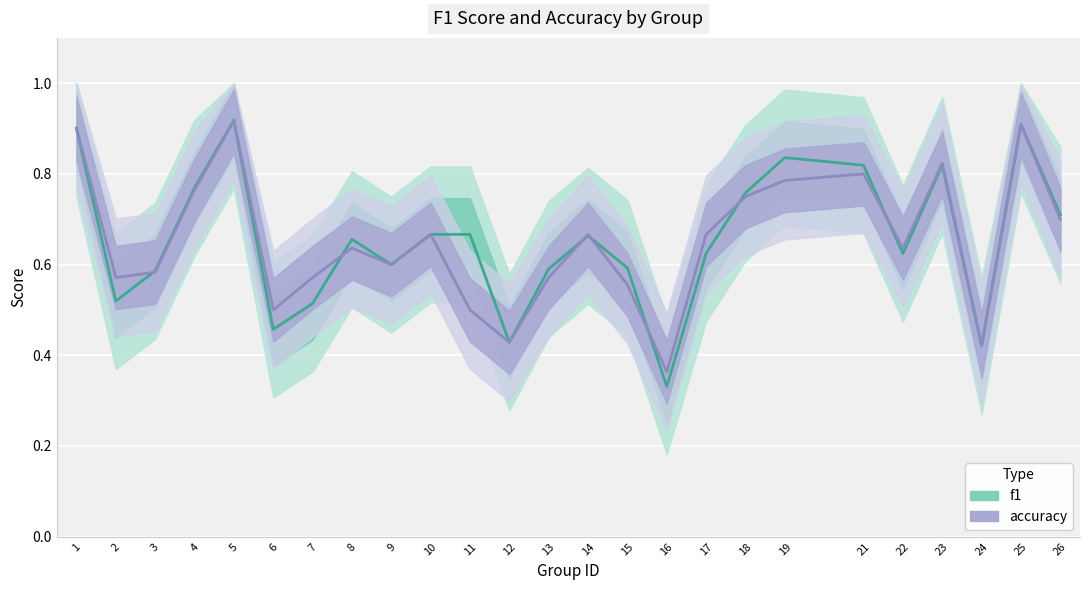

Which category has the highest value in the f1 series?

5